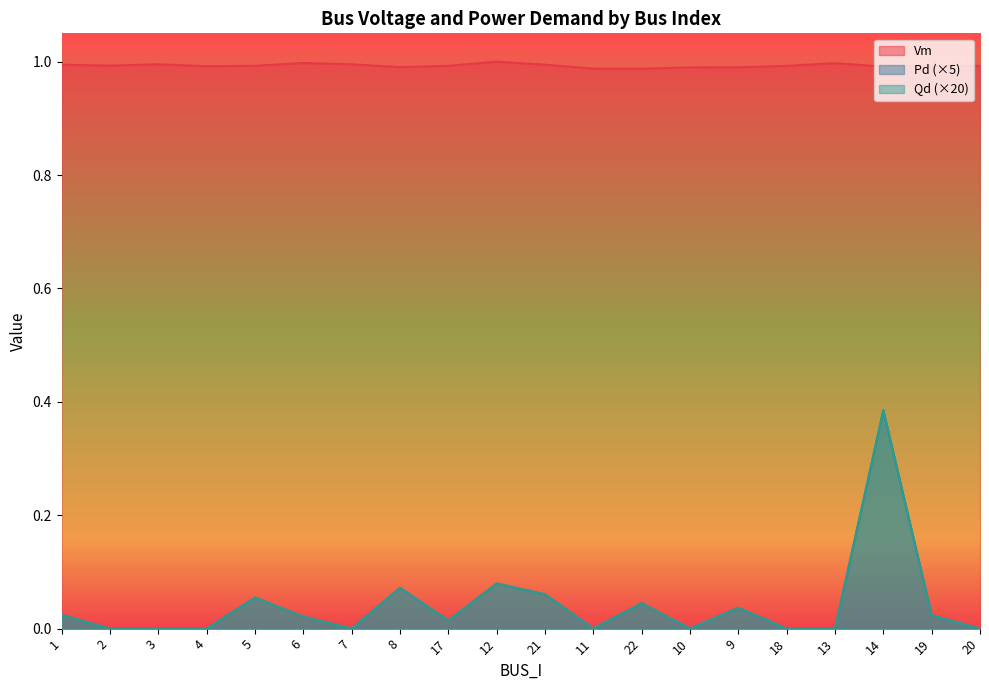

How many values in the Qd series exceed 0?

11